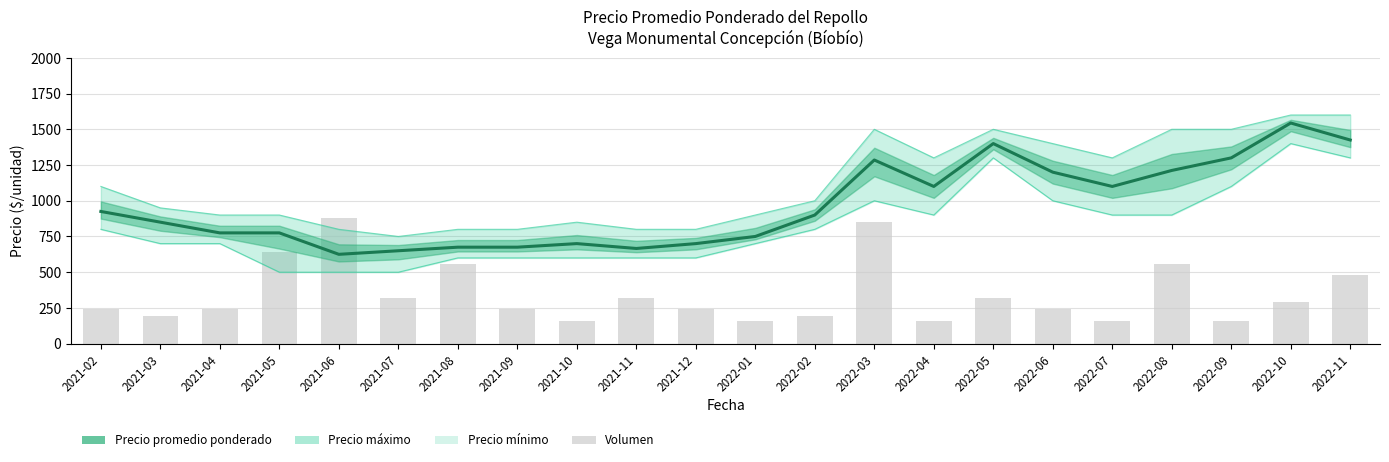

What is the difference between the Precio mínimo values at 2021-11 and 2022-05?

700